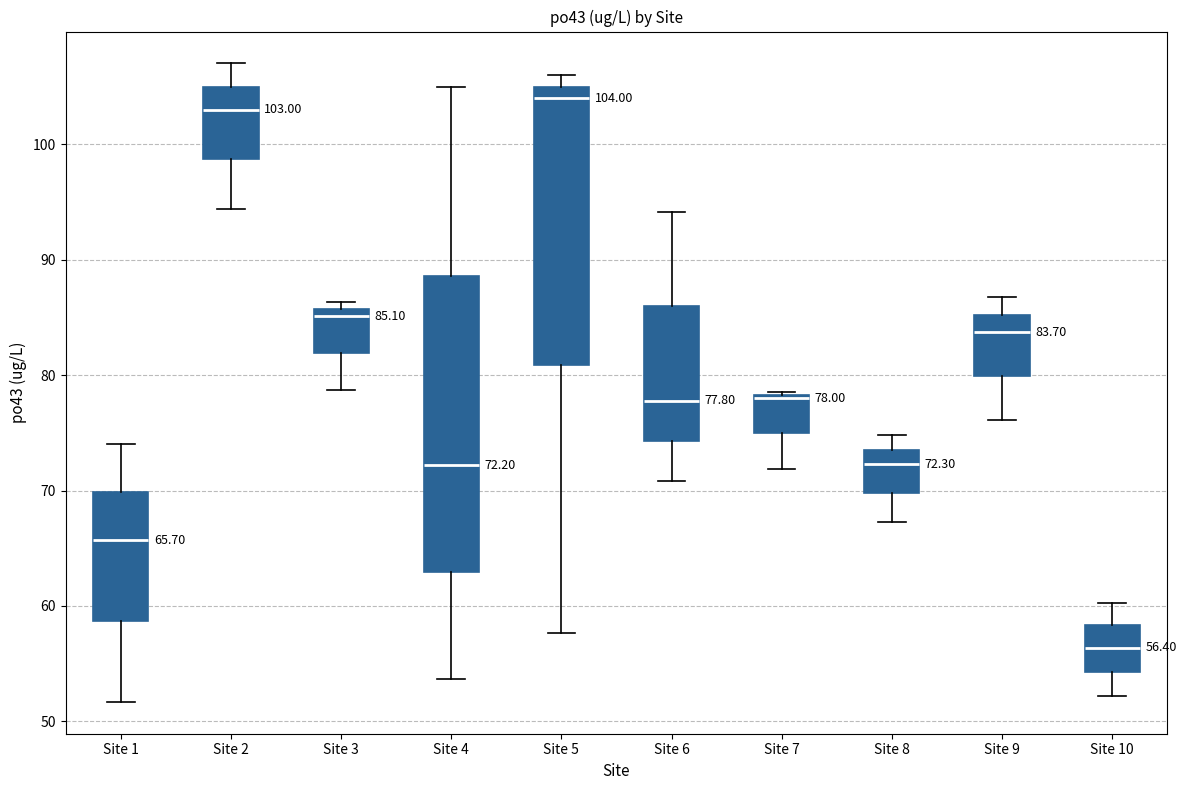

Which box's median line is the highest?

Site 5